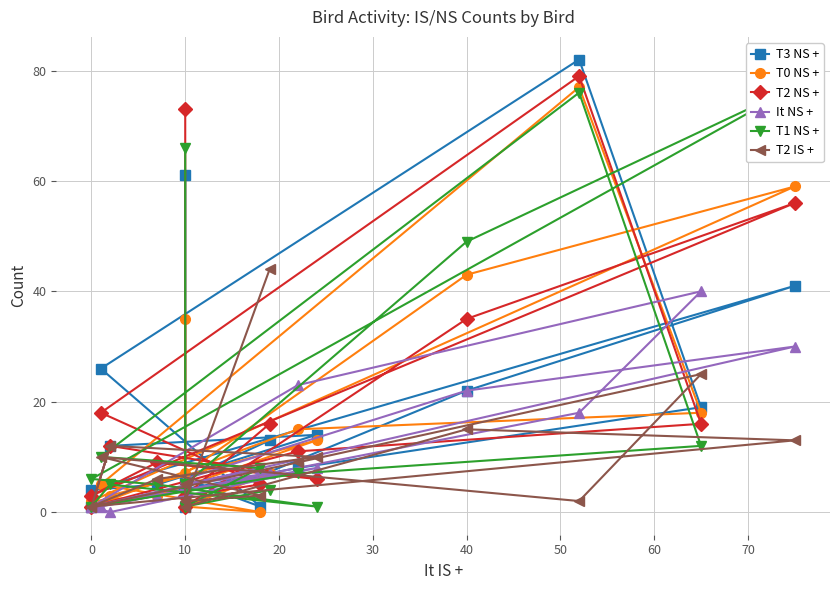

What is the total value across all series at 10?

18